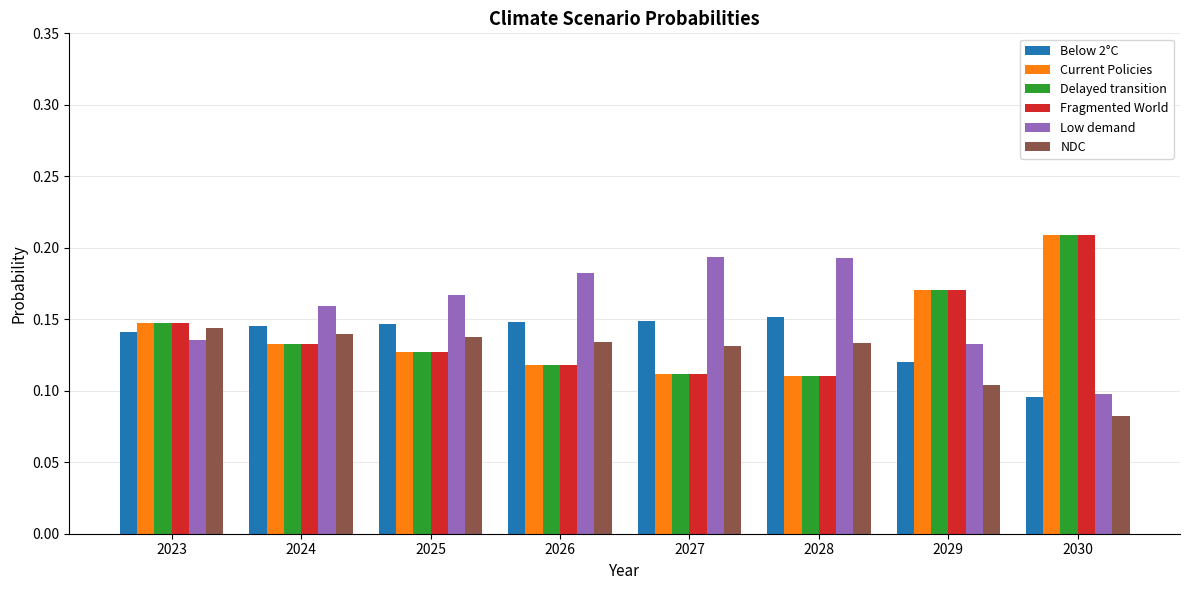

The value of Fragmented World at 2026 is 0.1. True or false?

True